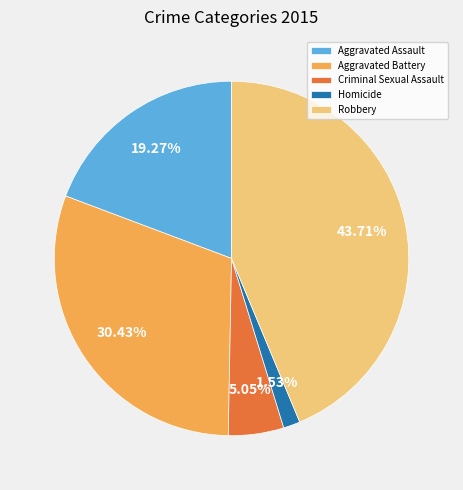

Rank the categories by value from highest to lowest.

Robbery, Aggravated Battery, Aggravated Assault, Criminal Sexual Assault, Homicide